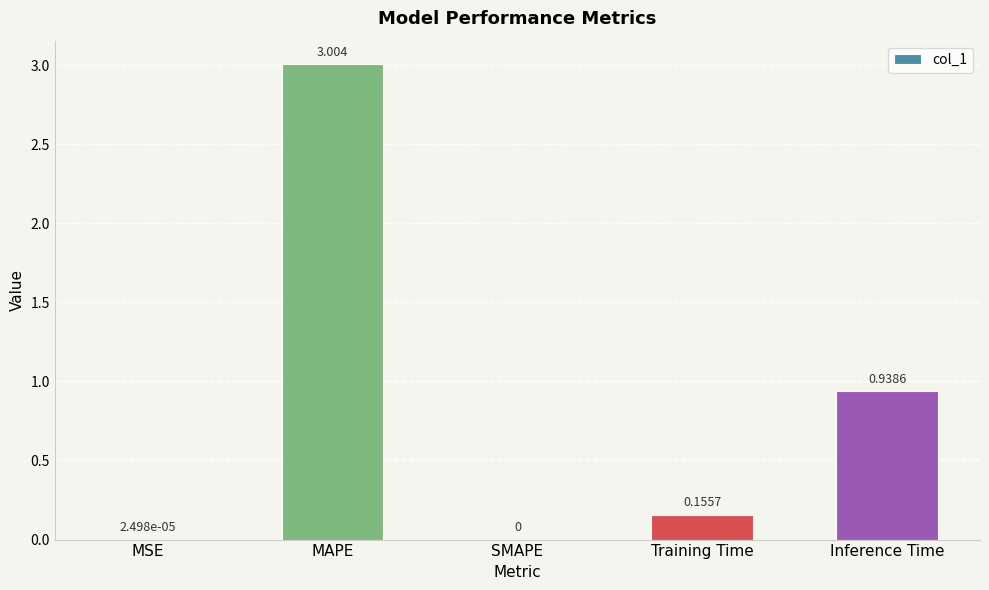

At which label is the value closest to 1?

Inference Time